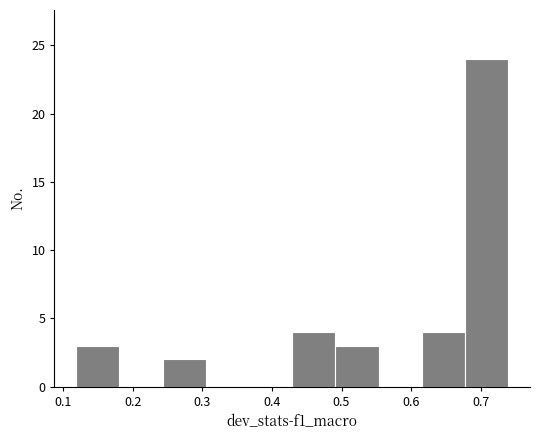

What is the height of the bar covering 0.12 to 0.18 on the x-axis? Neither the bar edges nor the heights are printed on the chart, so give them approximately, as read against the axes.

3